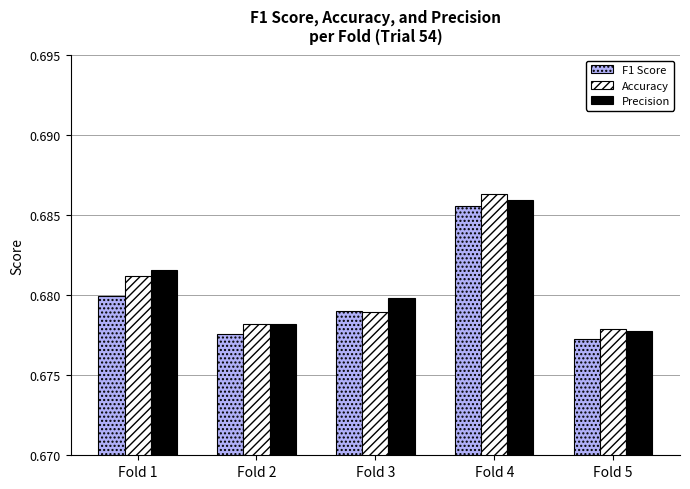

How many categories are shown in the chart?

5